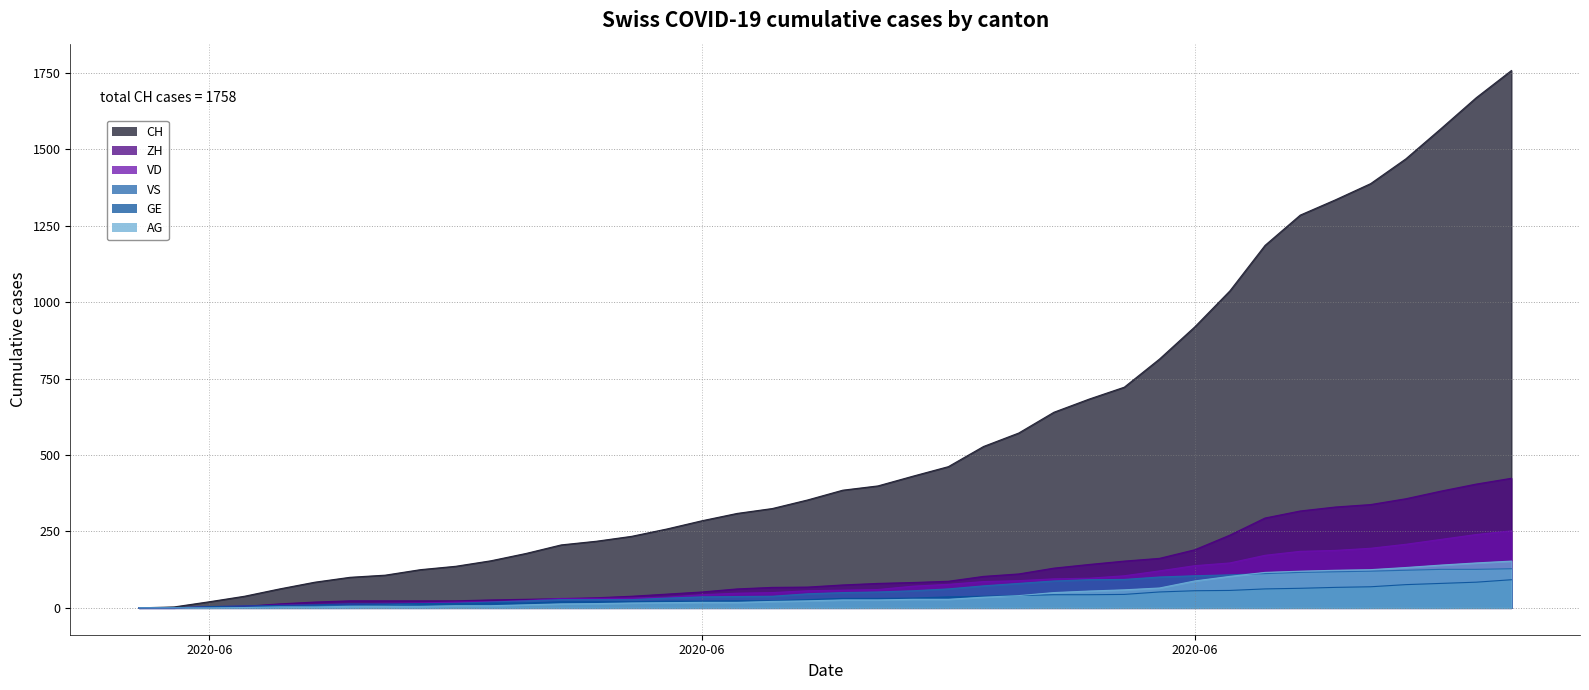

The value of CH at 2020-07-01 is 1037. True or false?

True